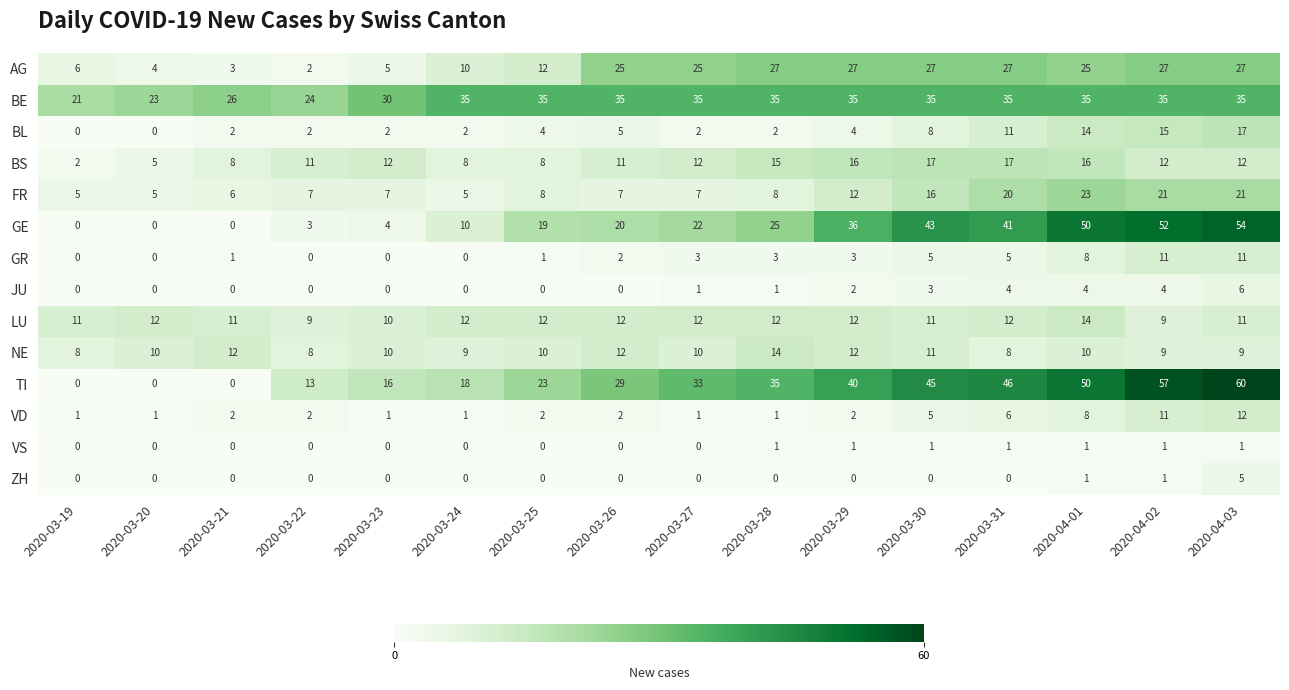

Which series changed the most between 2020-03-26 and 2020-03-30?

GE